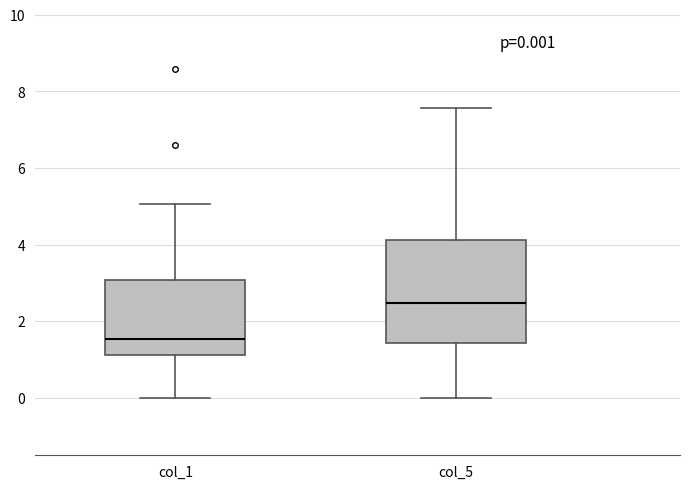

Comparing the boxes themselves (not the whiskers), which one is the tallest?

col_5